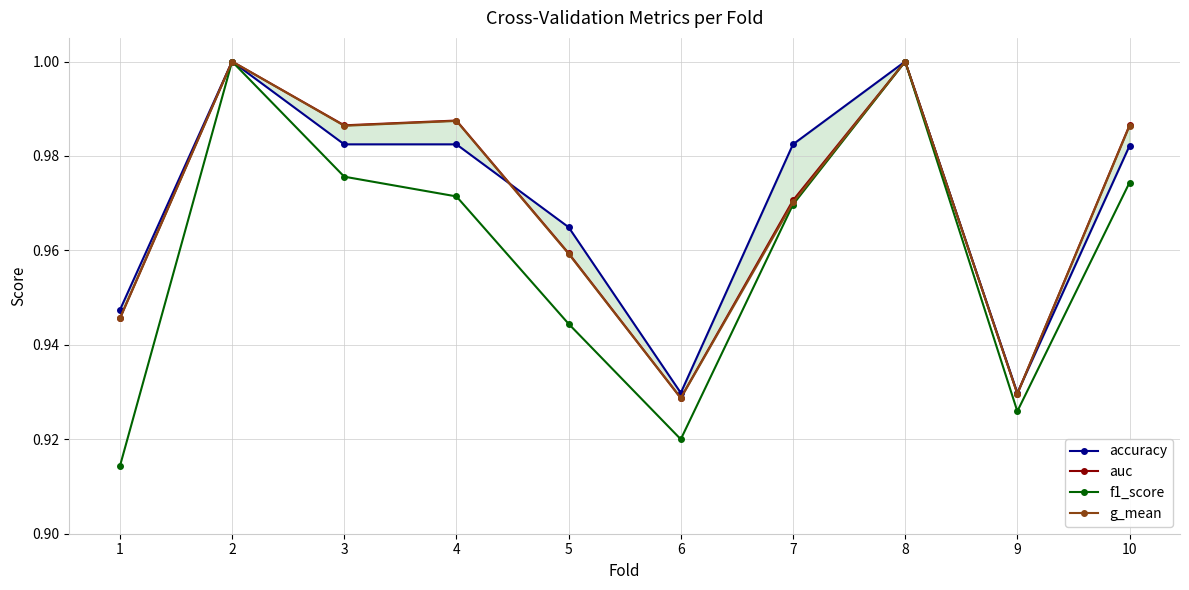

What is the minimum value for accuracy?

0.9